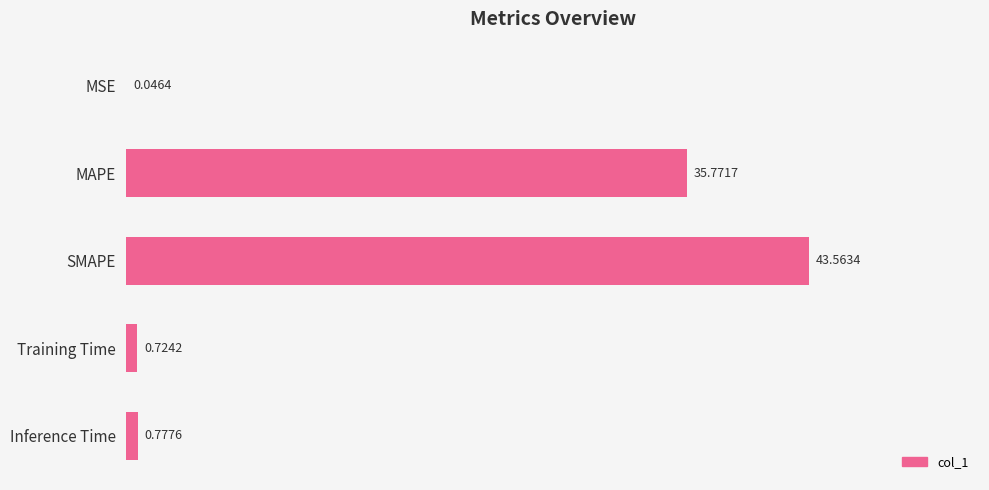

Which has a higher value, MSE or MAPE?

MAPE